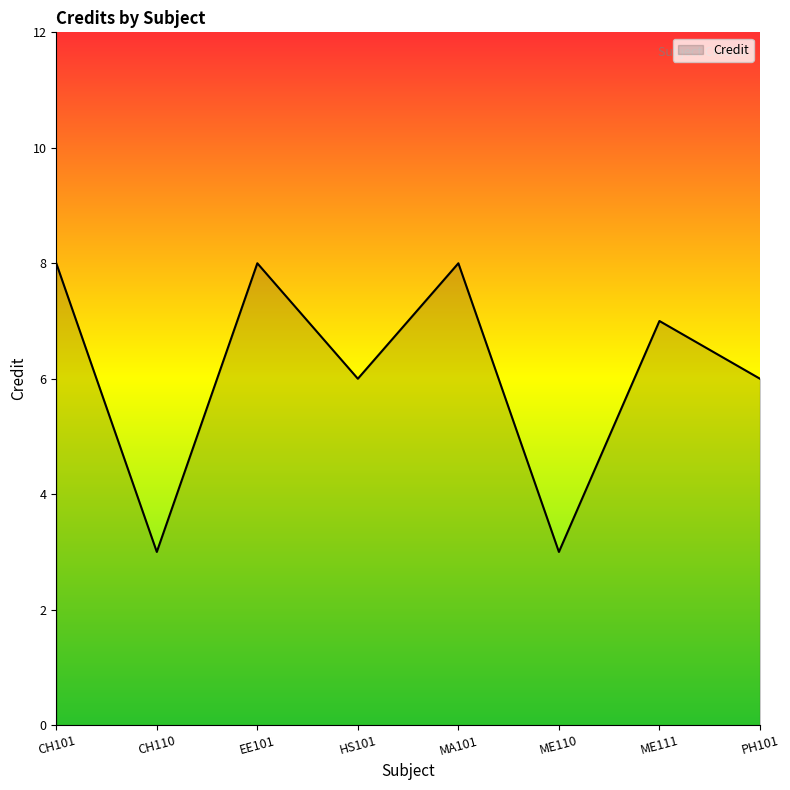

Which has a higher value, ME111 or CH101?

CH101